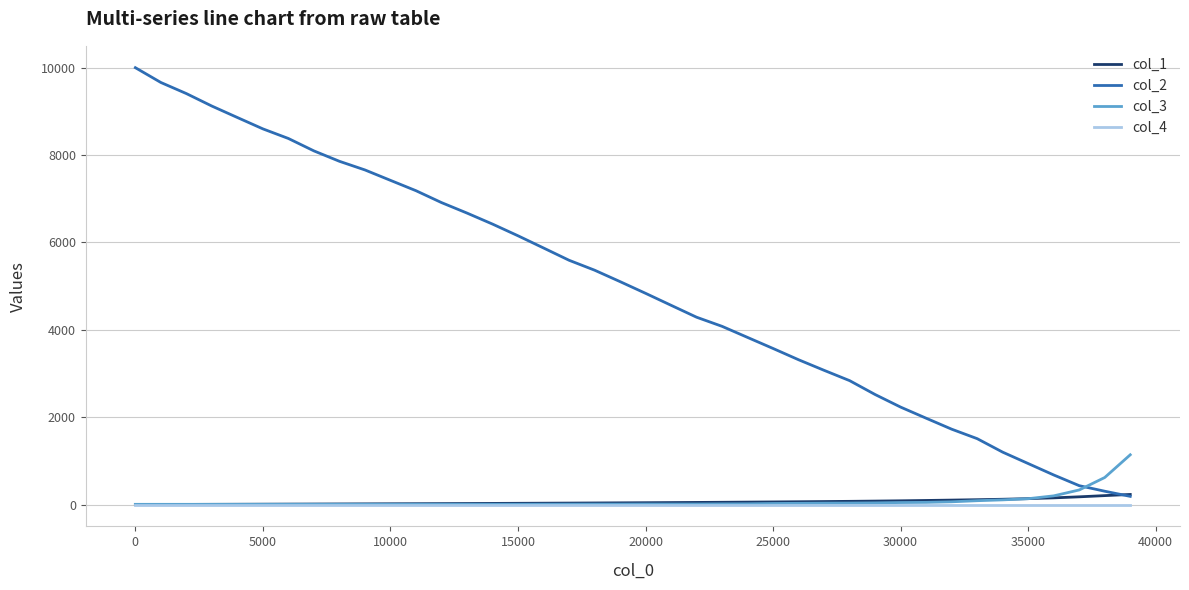

Which series has the largest range (max minus min)?

col_2